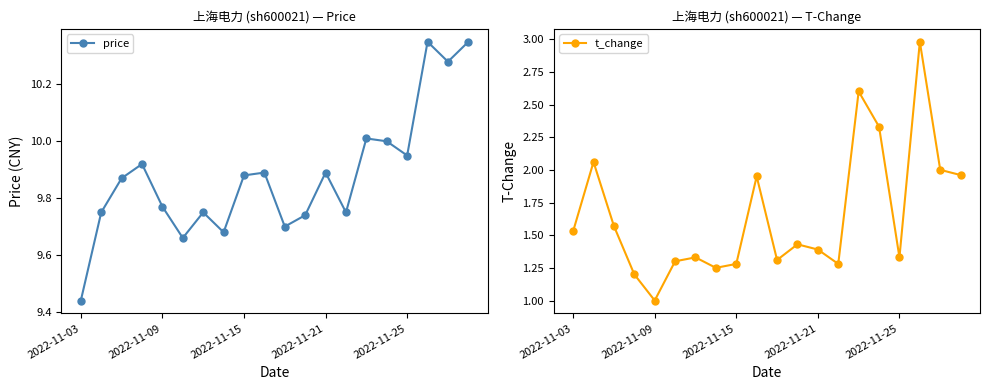

At how many categories does at least one series exceed 1?

20